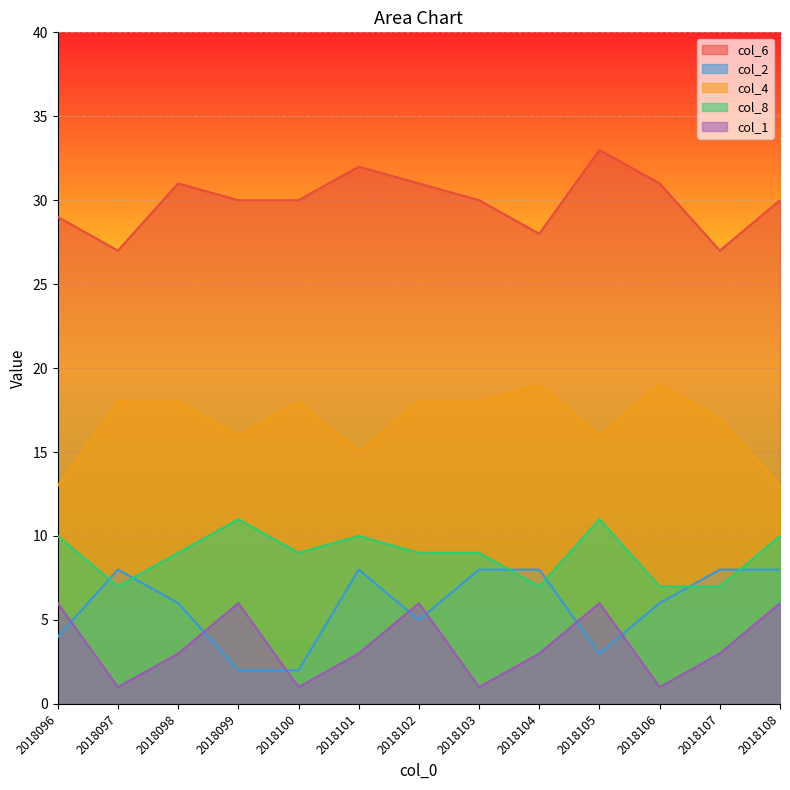

Which category has the lowest value across all series?

2018097